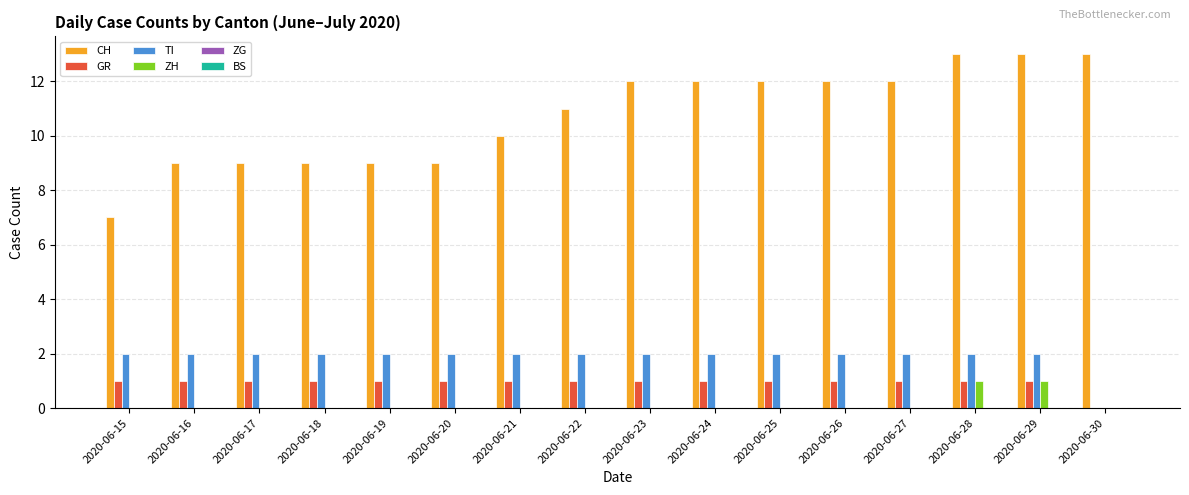

What is the maximum value for ZH?

1